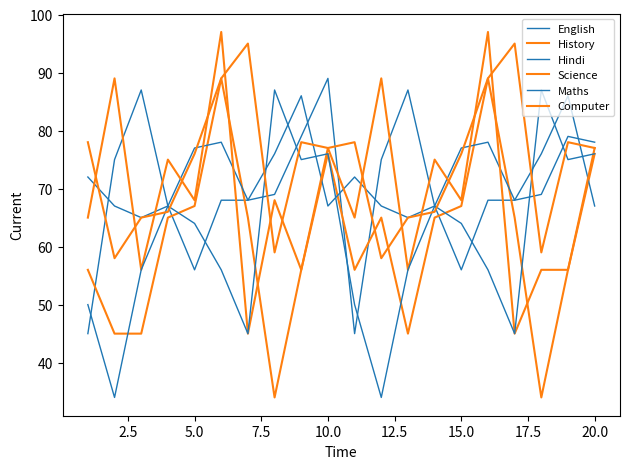

At how many categories does at least one series exceed 93?

4